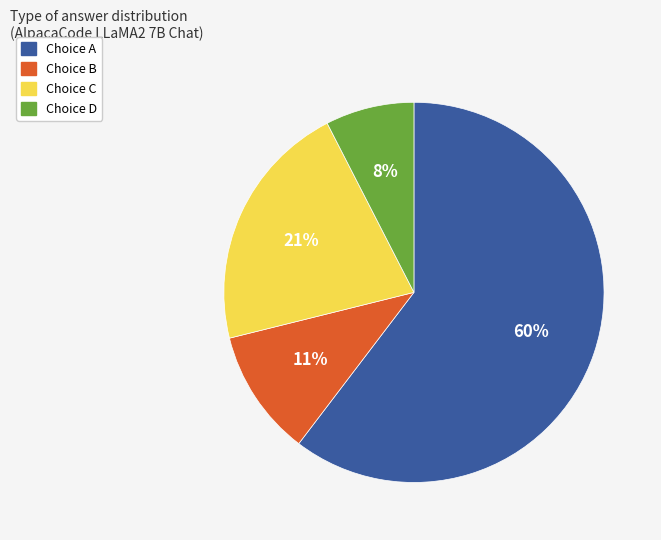

Is there a majority slice in this chart?

Yes